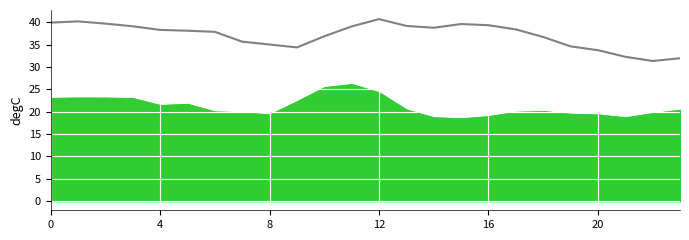

Read the value at 8.

35.0